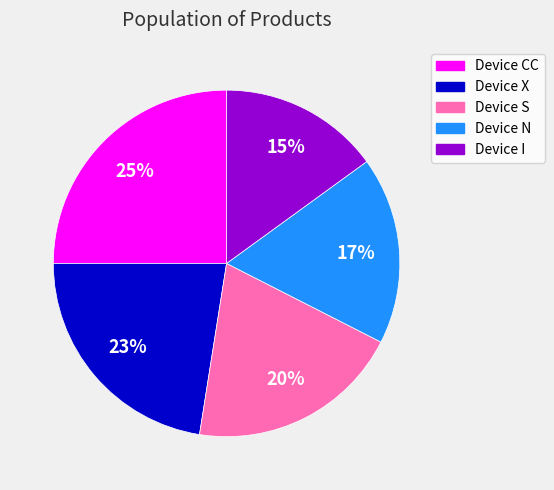

Combined, do Device I and Device N account for over 50%?

No